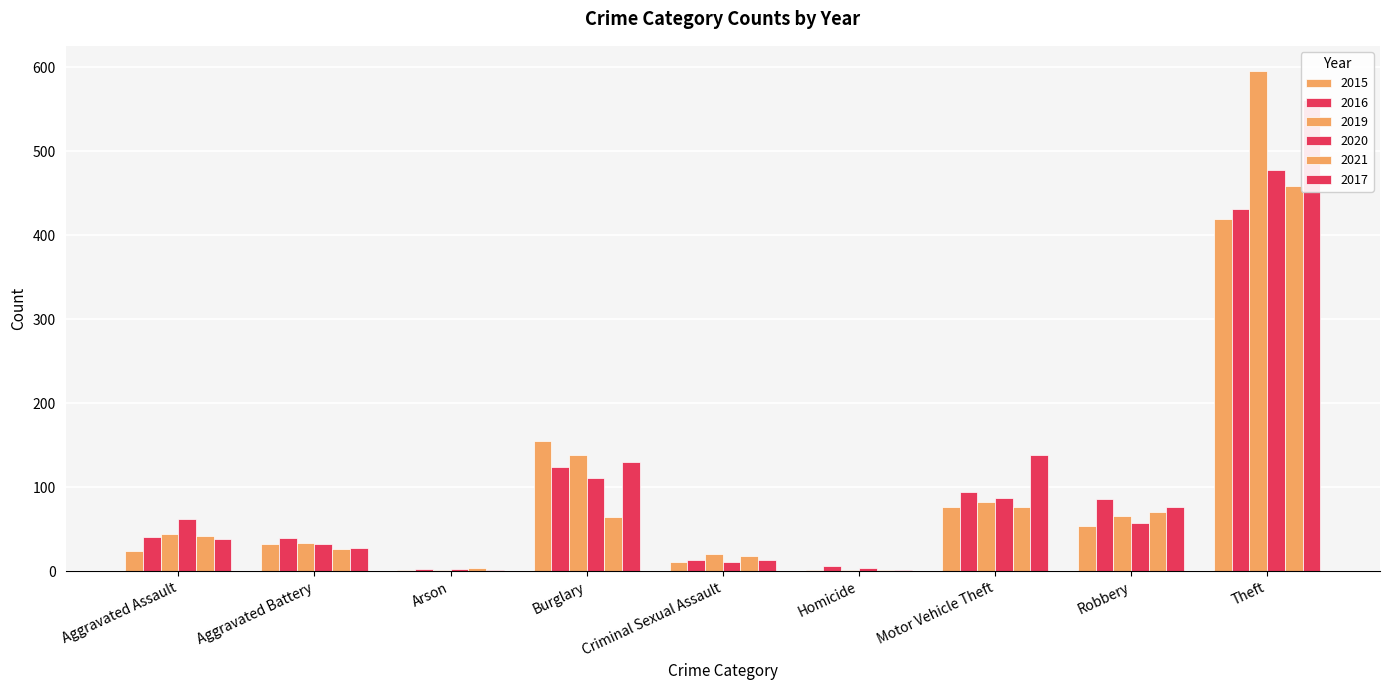

Reading right to left, transcribe all the data shown in this chart.

2015: 419	54	76	2	11	155	2	33	24
2016: 431	86	94	6	13	124	3	40	41
2019: 596	66	82	1	21	139	2	34	44
2020: 478	58	87	4	11	111	3	33	62
2021: 459	71	77	2	18	65	4	27	42
2017: 561	76	139	1	14	130	1	28	38